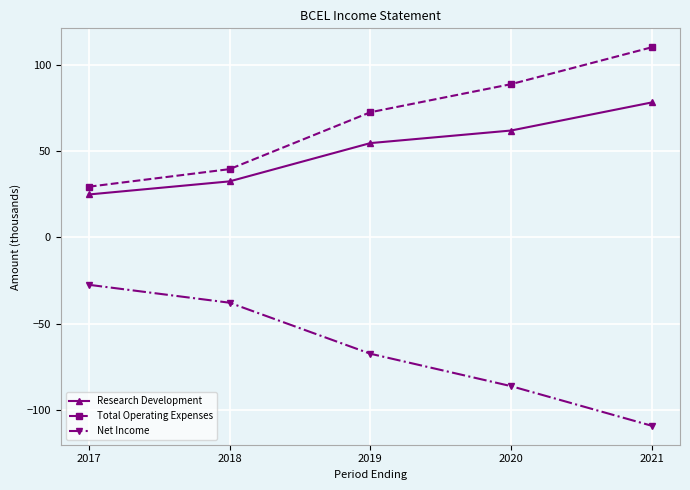

How many categories are shown in the chart?

5